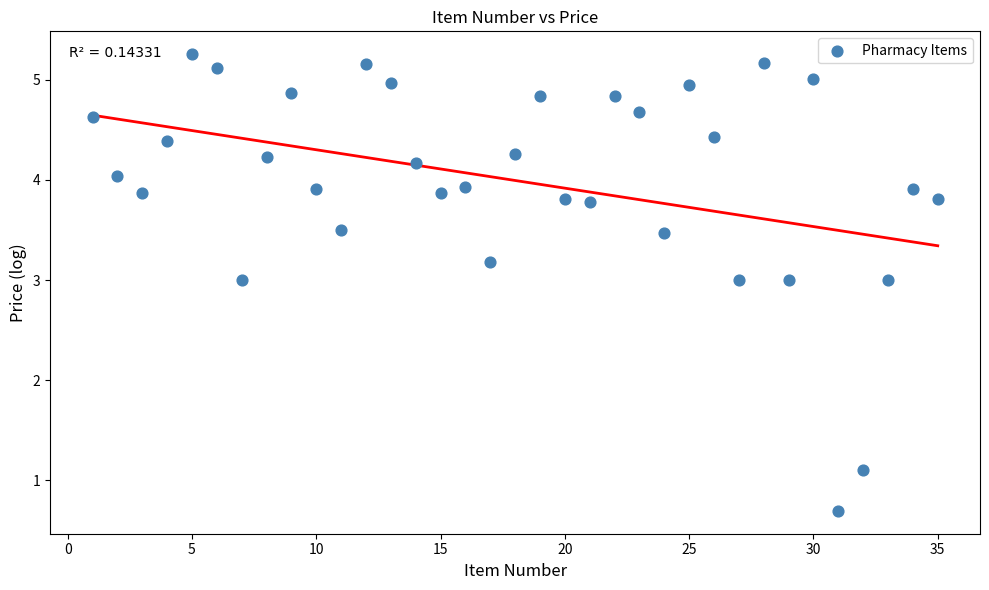

What is the range of Y values (max minus min)?

4.6